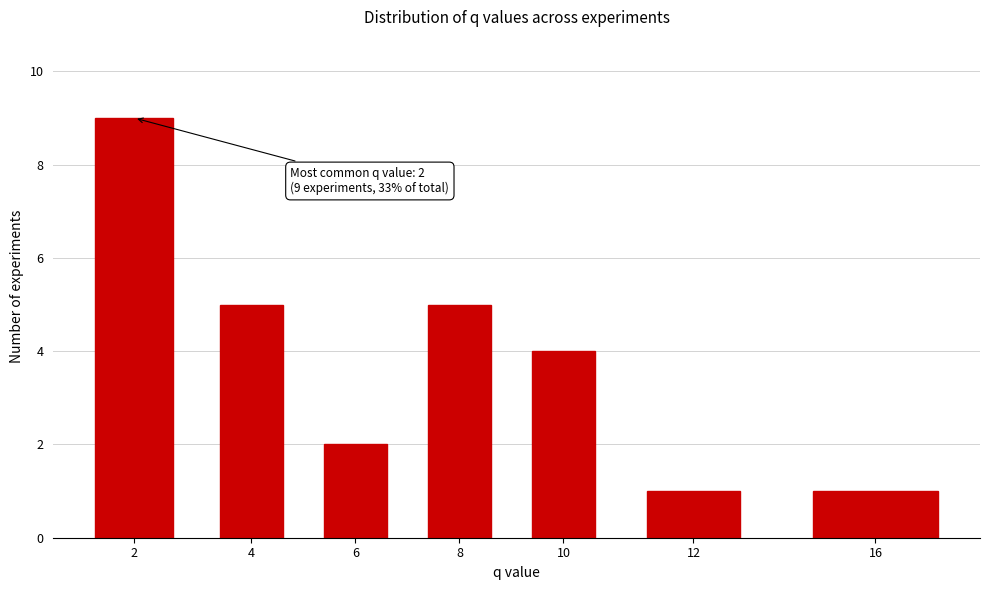

Reading right to left, extract all data points from this chart.

16=1	12=1	10=4	8=5	6=2	4=5	2=9